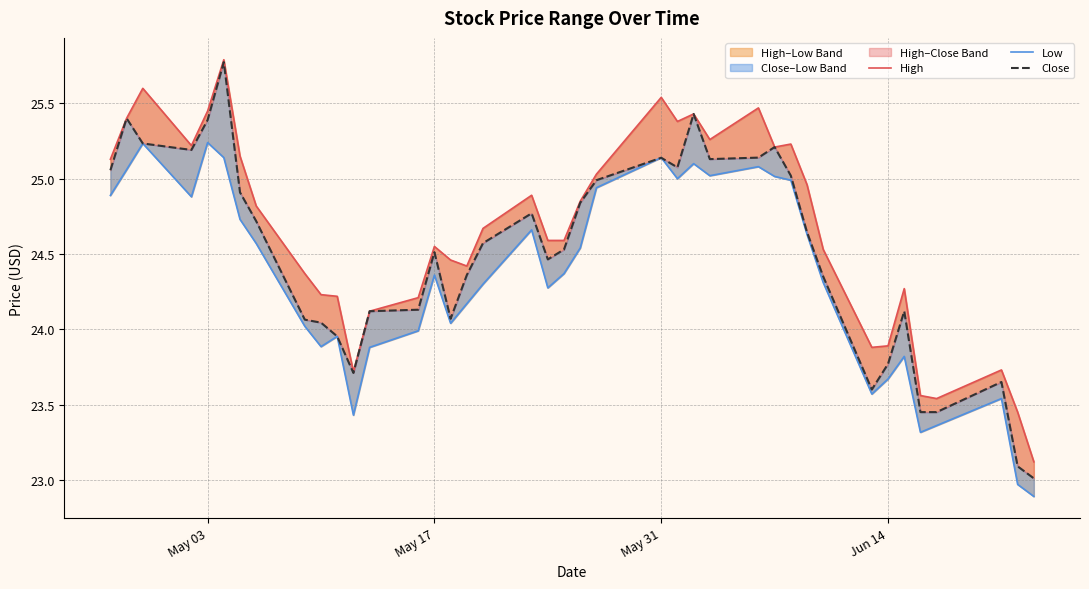

True or false: High has more than 0 interior local peaks.

True